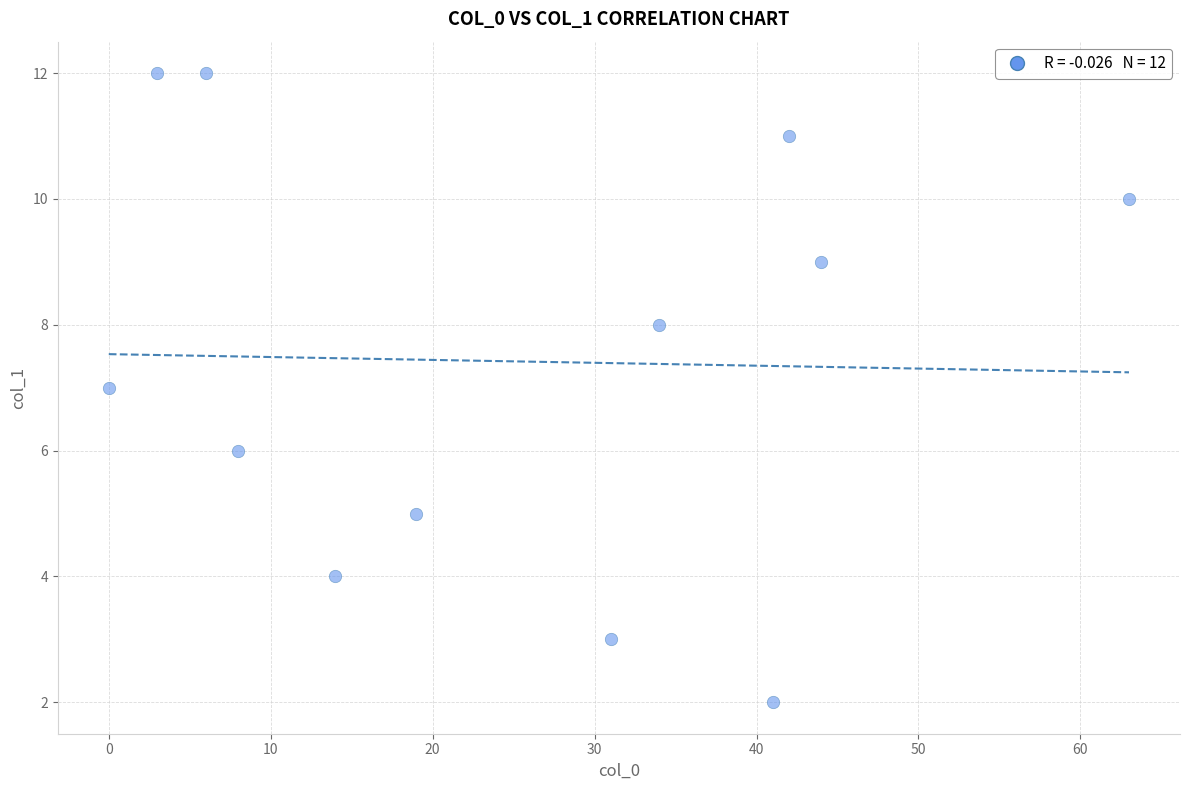

What is the range of Y values (max minus min)?

10